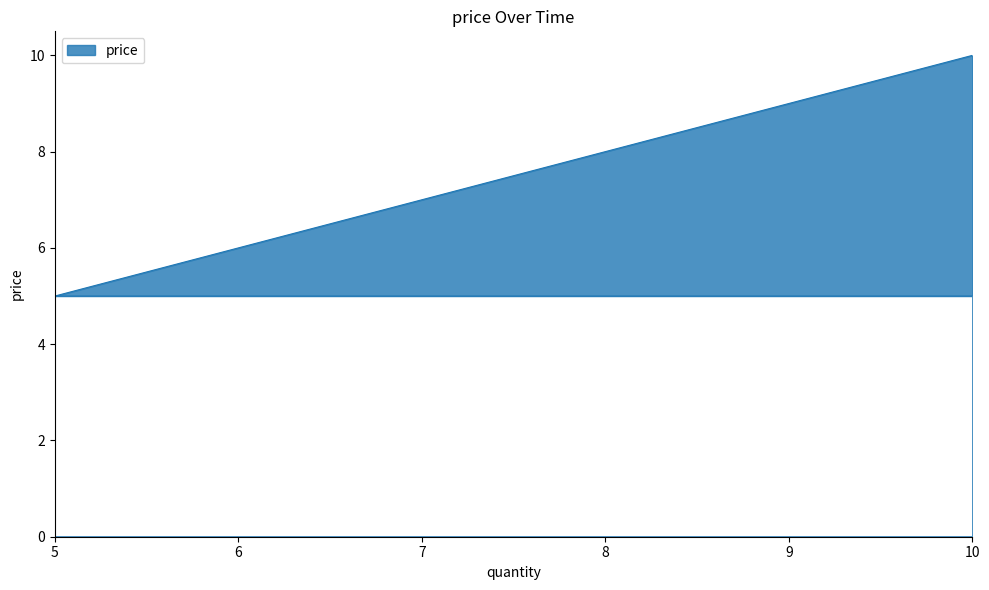

What is the difference between the maximum and minimum values?

5